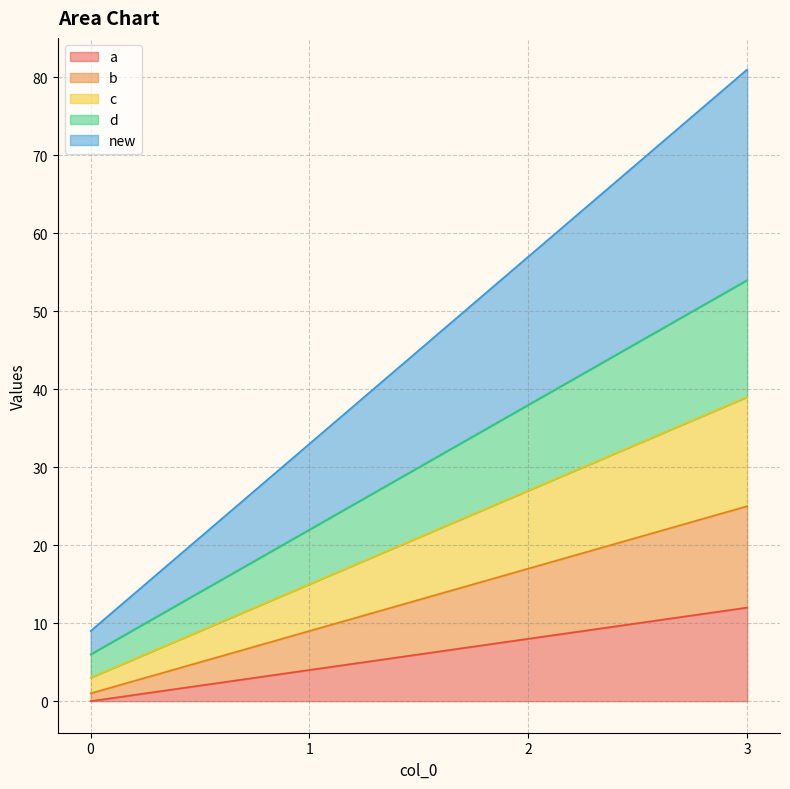

Where does the b series first go above 17?

3